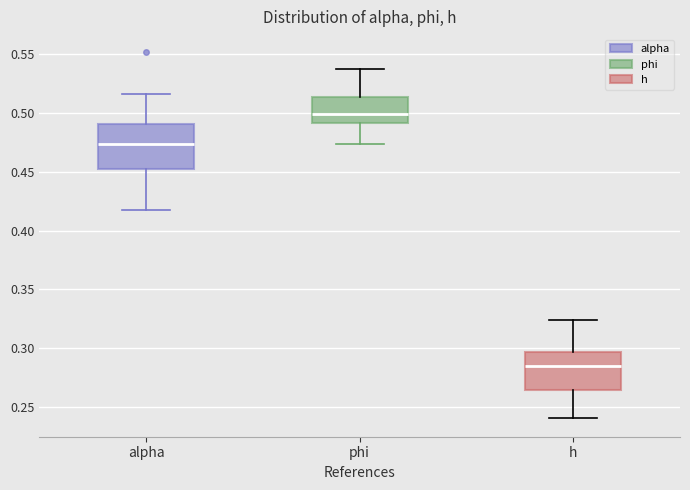

Which box has the highest median line?

phi